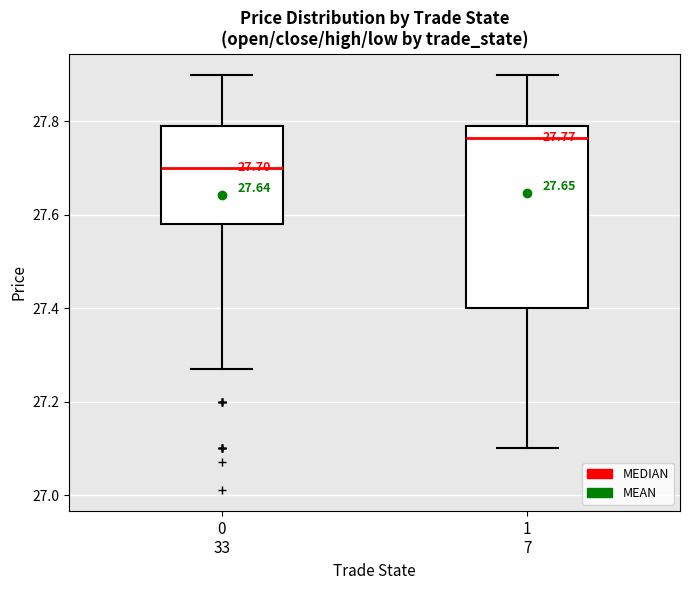

Which box has the lowest median line?

0 33